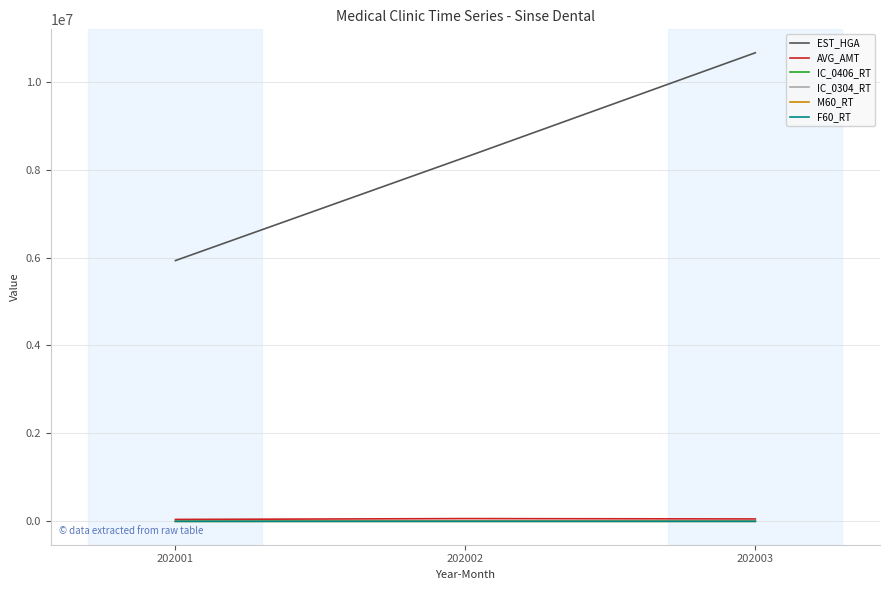

What is the maximum value shown in the chart?

10659344.0